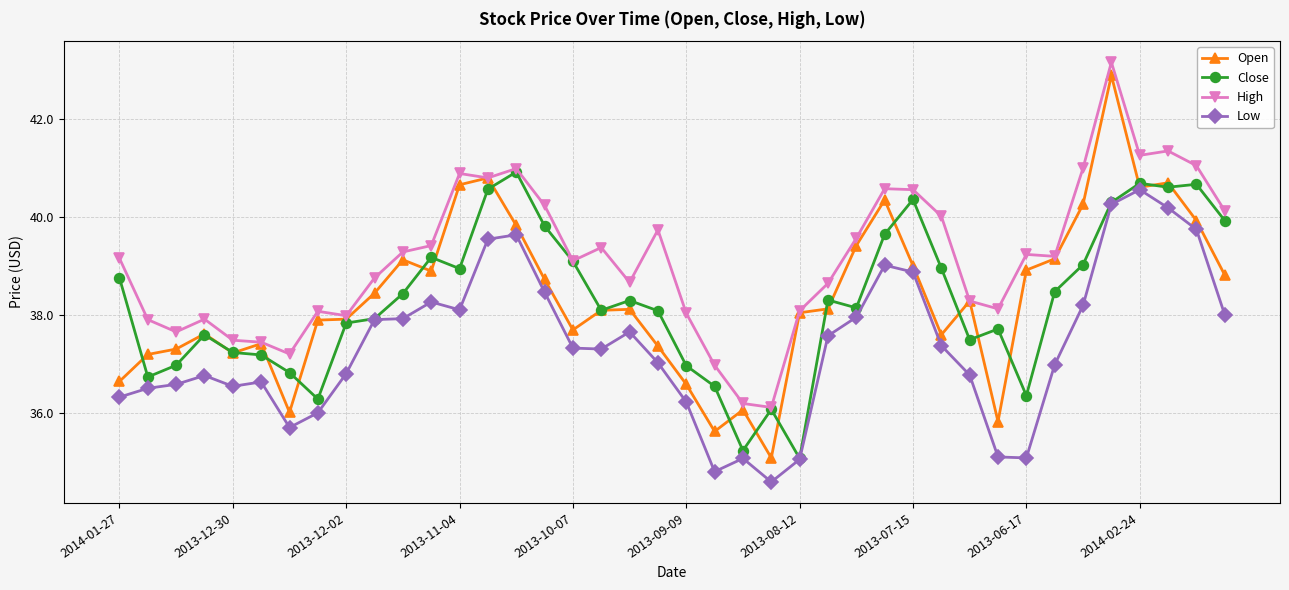

Which series has the largest total across all categories?

High